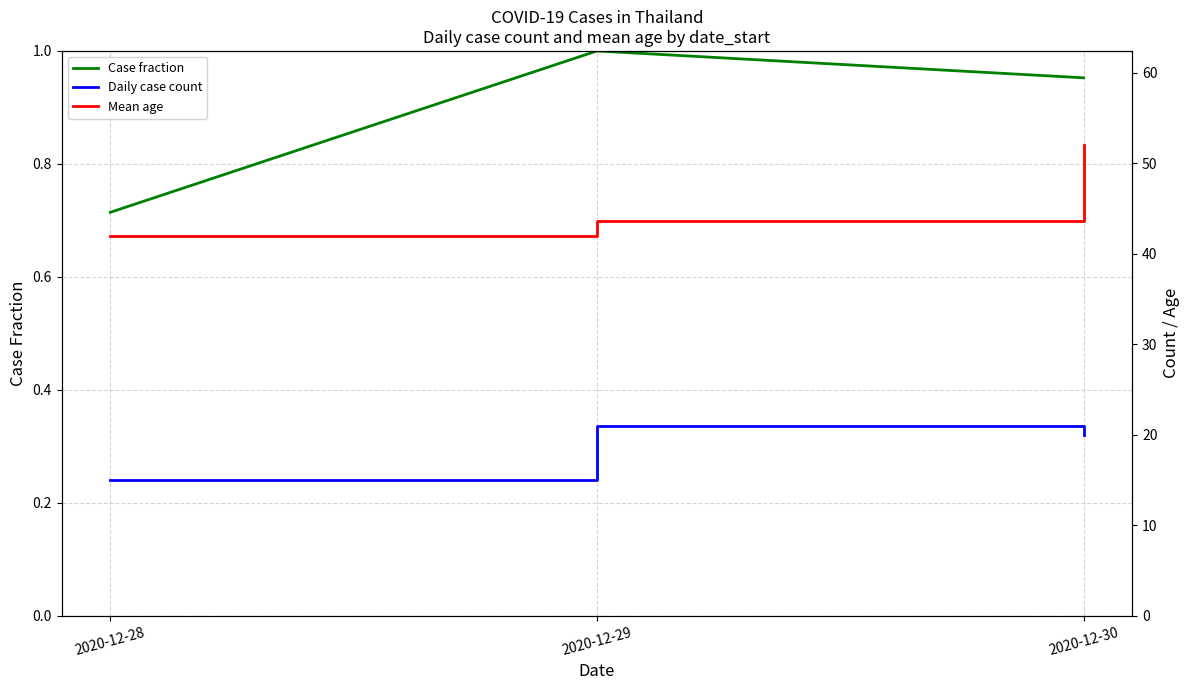

True or false: Case fraction has a value of 0.7 at 2020-12-28.

True